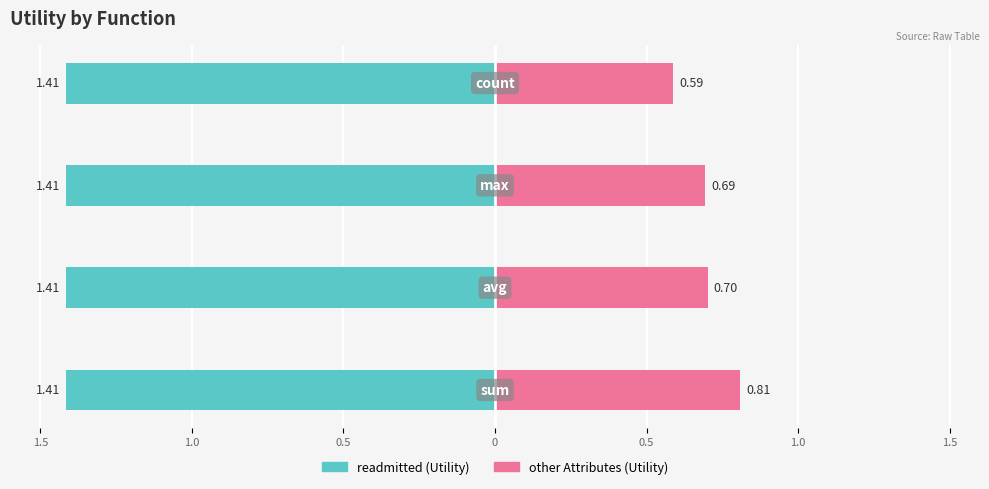

Count the number of data series in this chart.

2